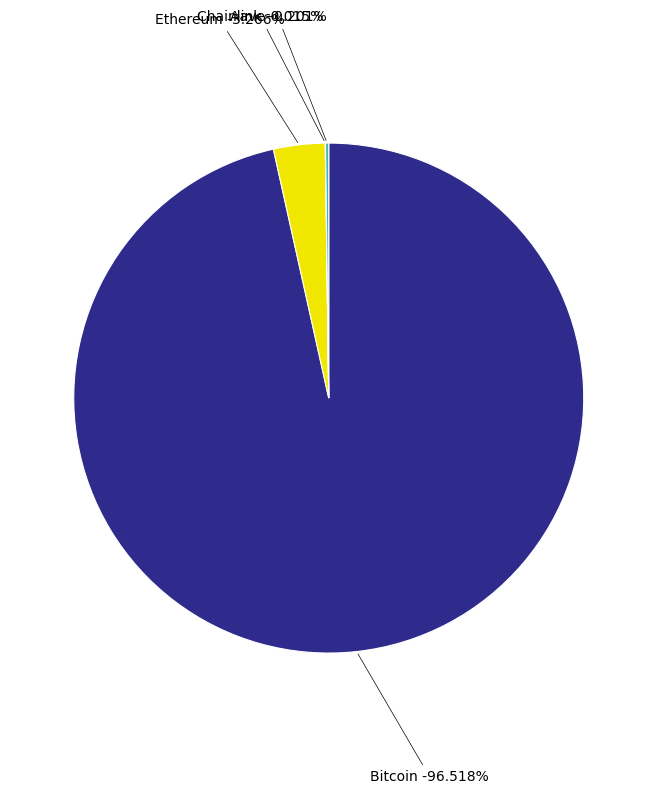

What percentage is NOT represented by Ethereum?

96.7%